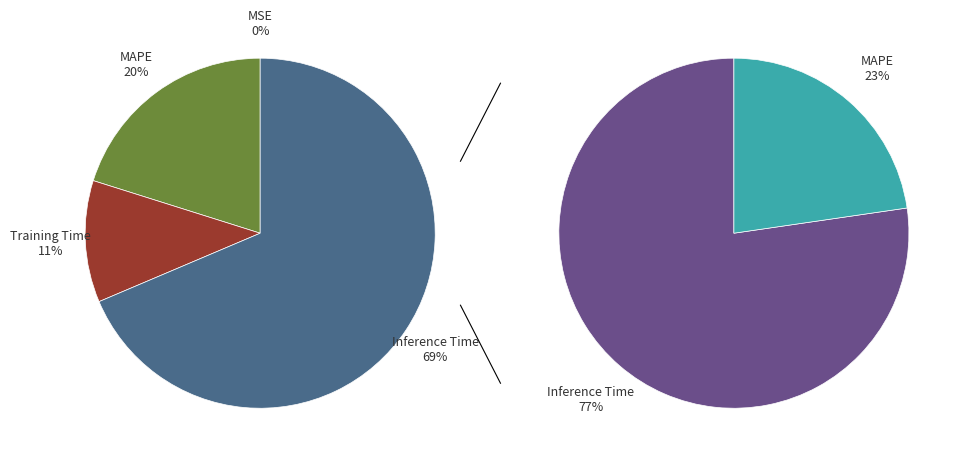

To the nearest percent, what is the difference between the largest and smallest slice percentages?

69%